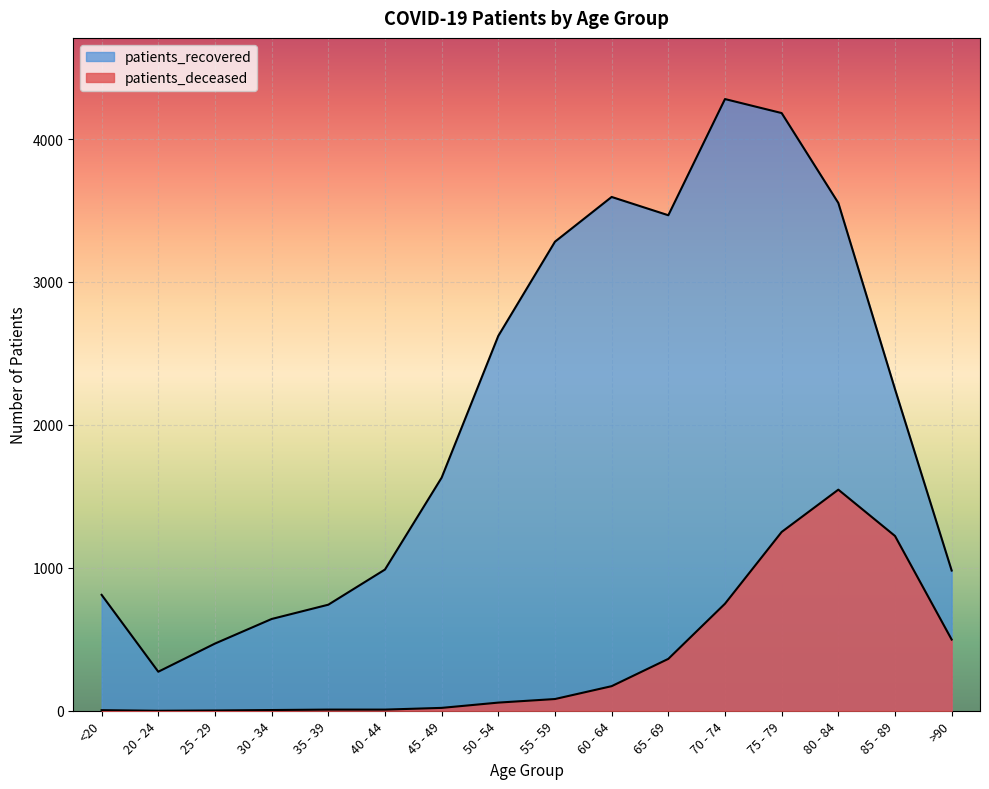

Reading left to right, transcribe all the data shown in this chart.

patients_deceased: 4	0	2	5	8	8	20	57	82	172	363	749	1251	1547	1223	498
patients_recovered: 811	273	470	642	742	988	1631	2623	3282	3595	3467	4280	4182	3553	2250	981